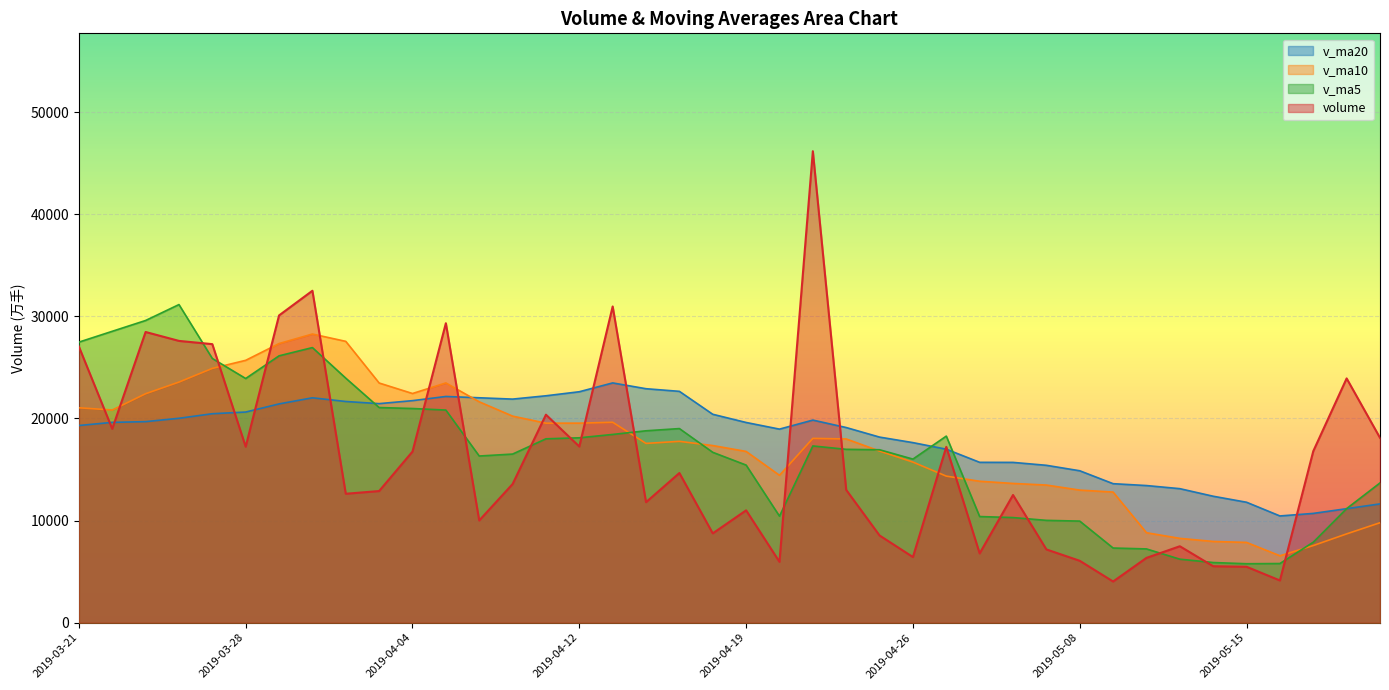

What is the total value across all series at 2019-04-30?

46733.3